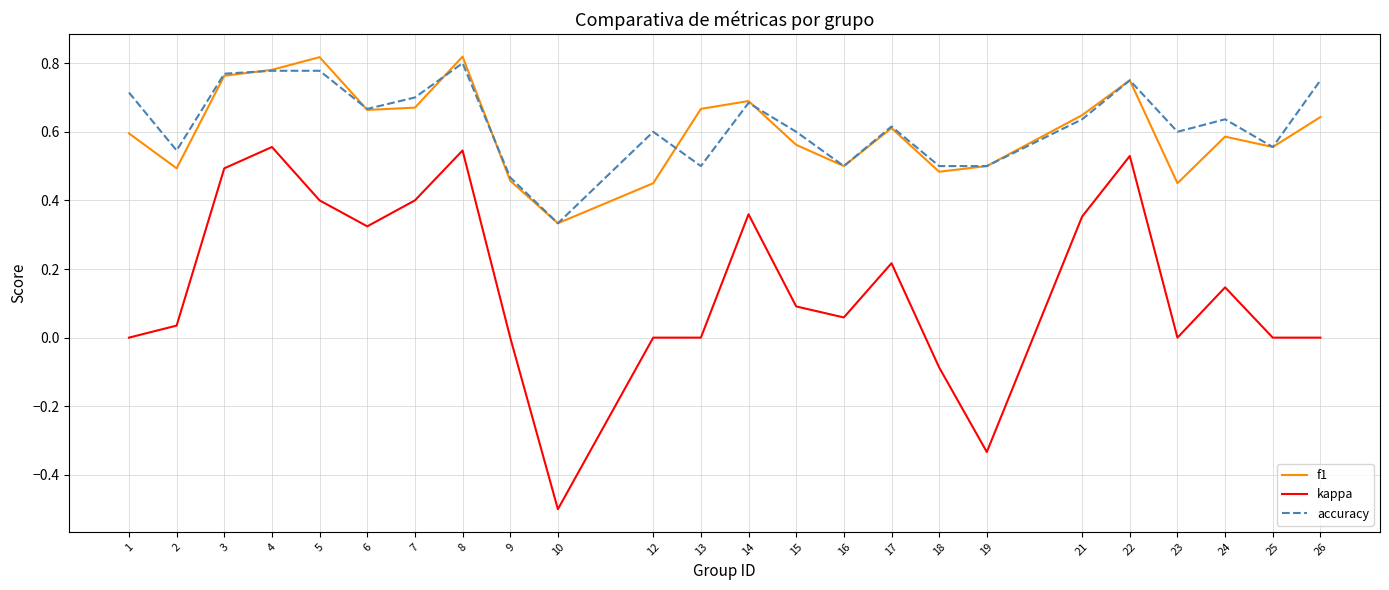

Is it true that accuracy equals 1.2 at 5?

False